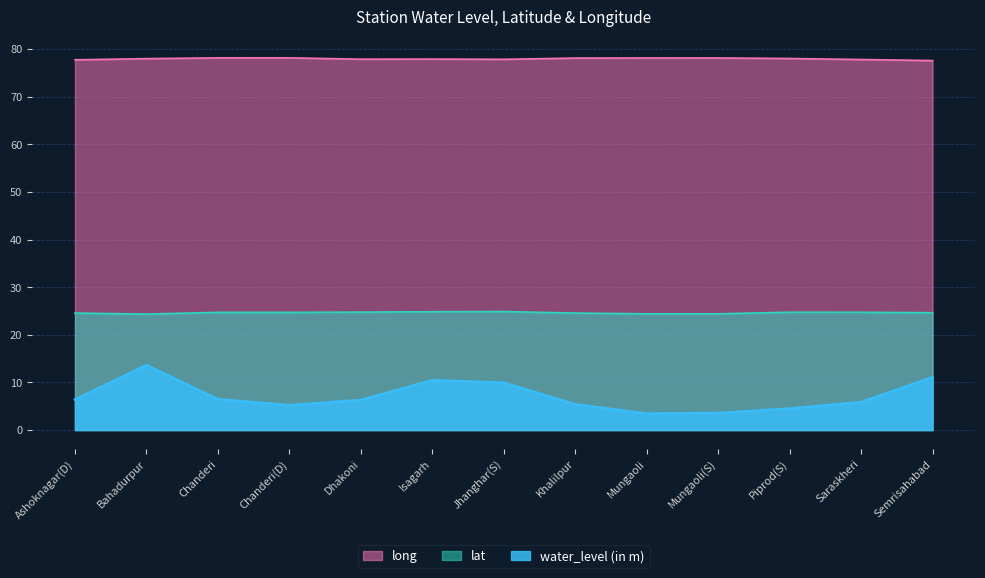

At which category is the sum across all series the highest?

Bahadurpur